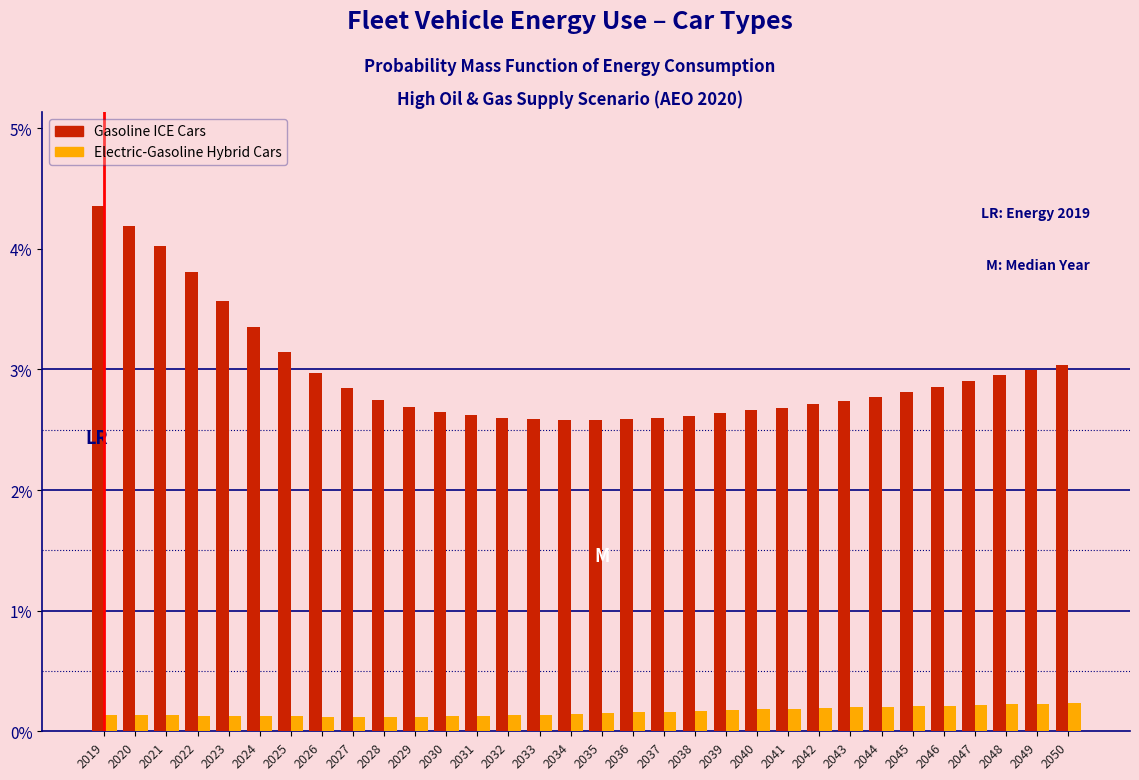

Which category has the highest value in the Gasoline ICE Cars series?

2019